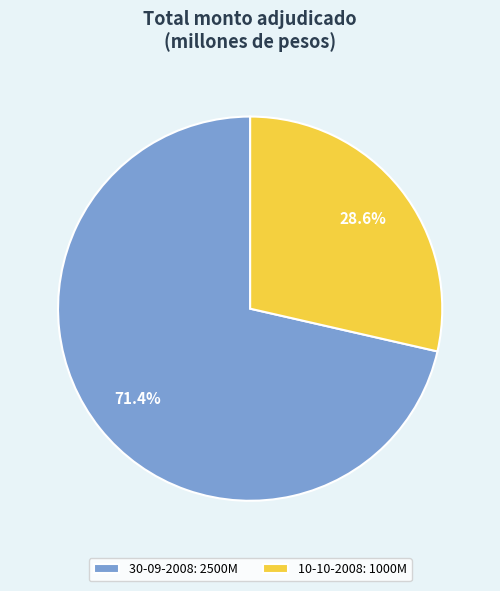

What is the majority slice?

30-09-2008